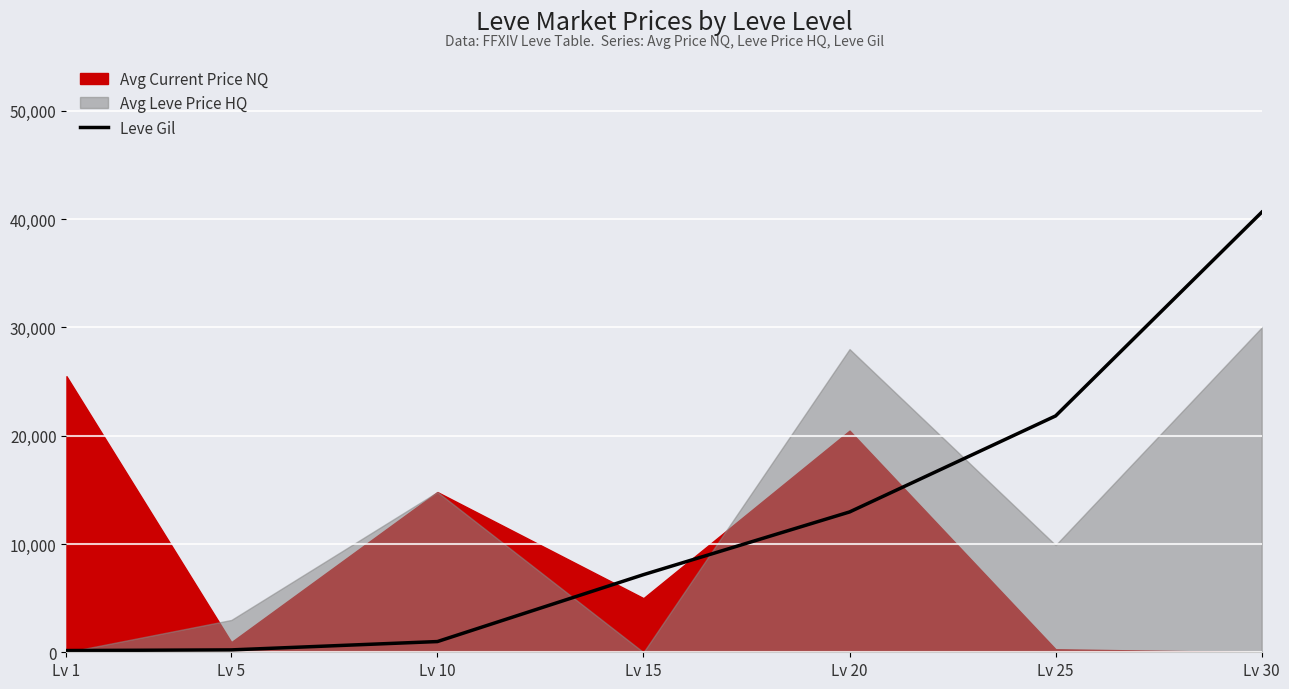

Where is the data nearest to the value 20400?

Lv 25